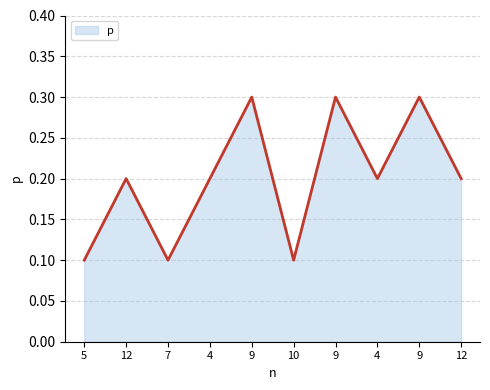

How many lines are shown in the chart?

1